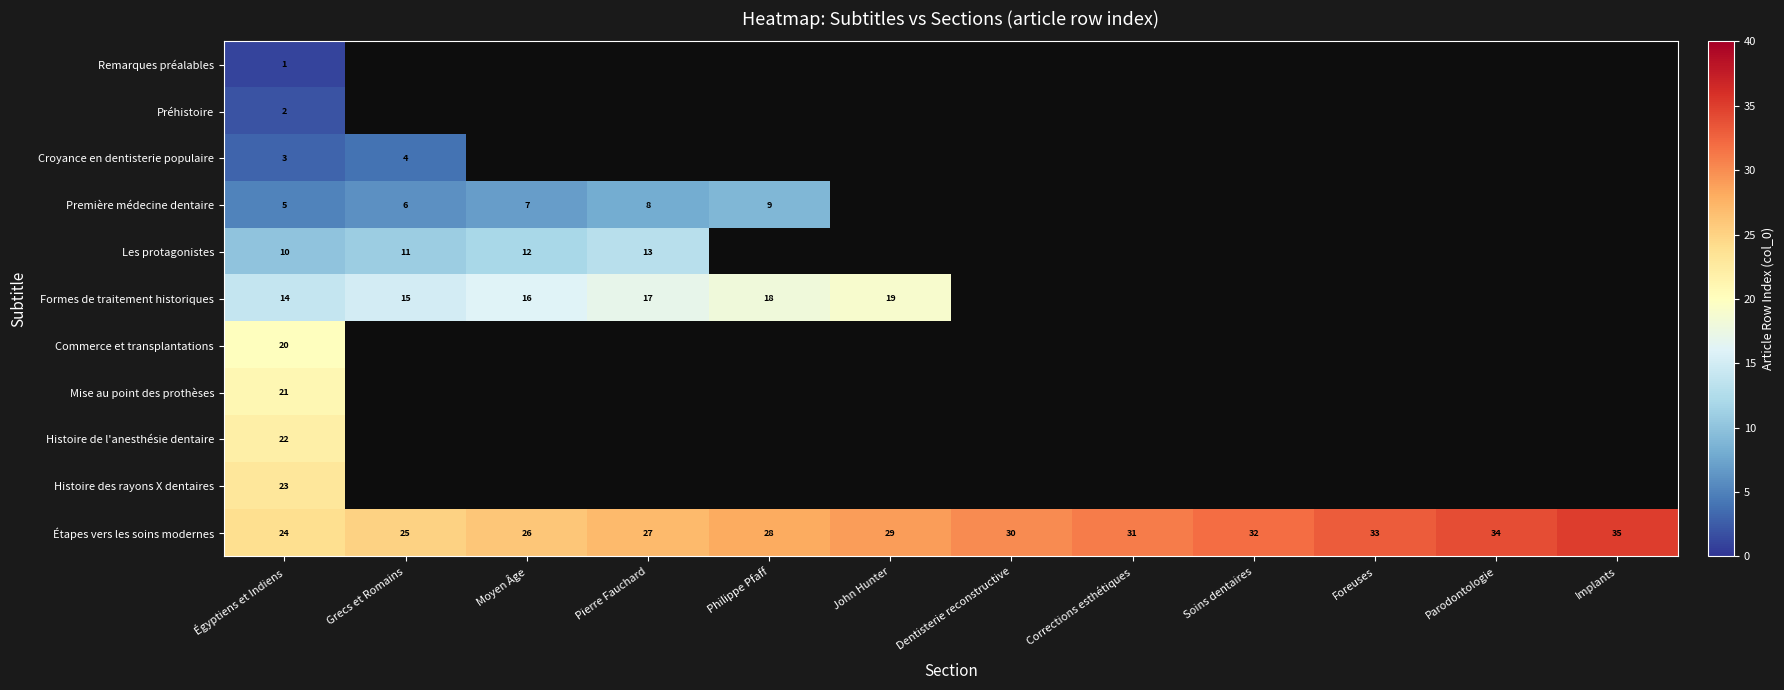

True or false: Formes de traitement historiques has a value of 17 at Pierre Fauchard.

True